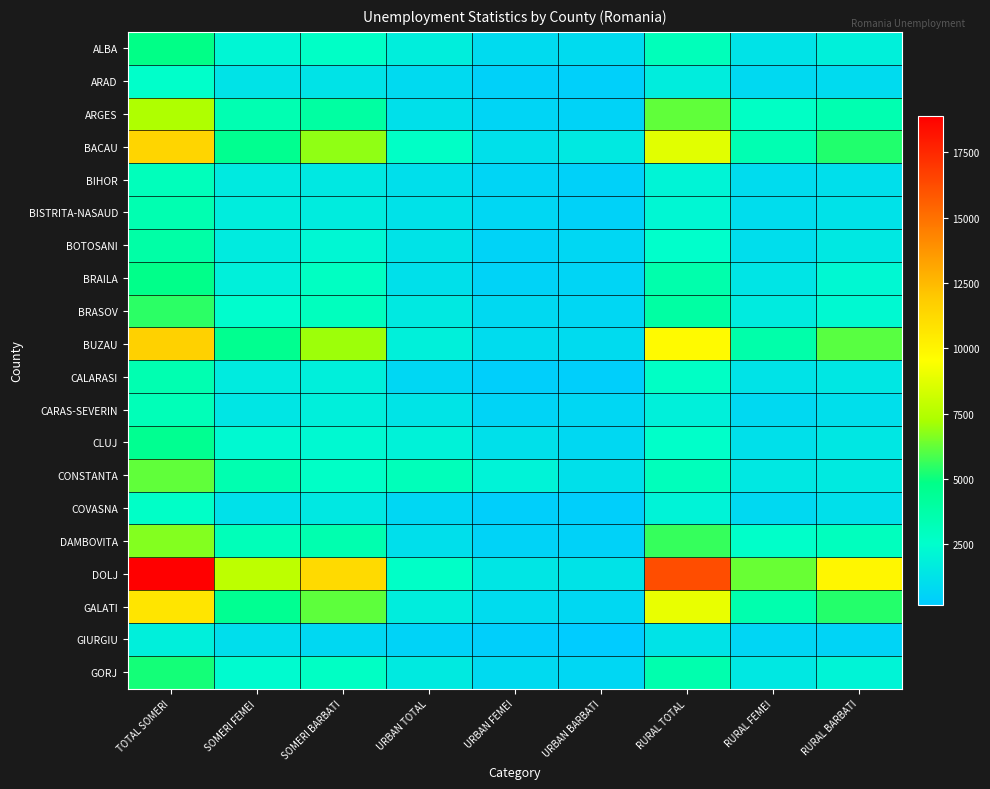

How many distinct data groups are displayed?

20